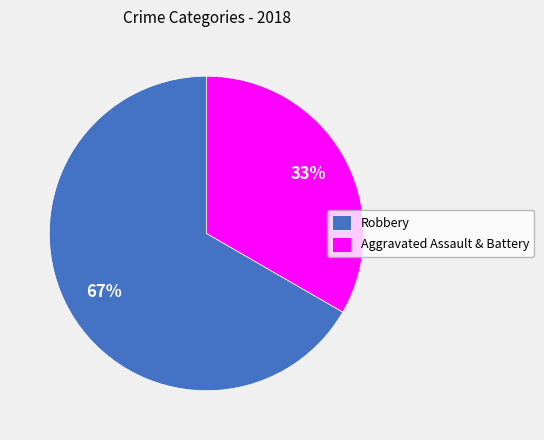

What is the largest slice in the pie chart?

Robbery